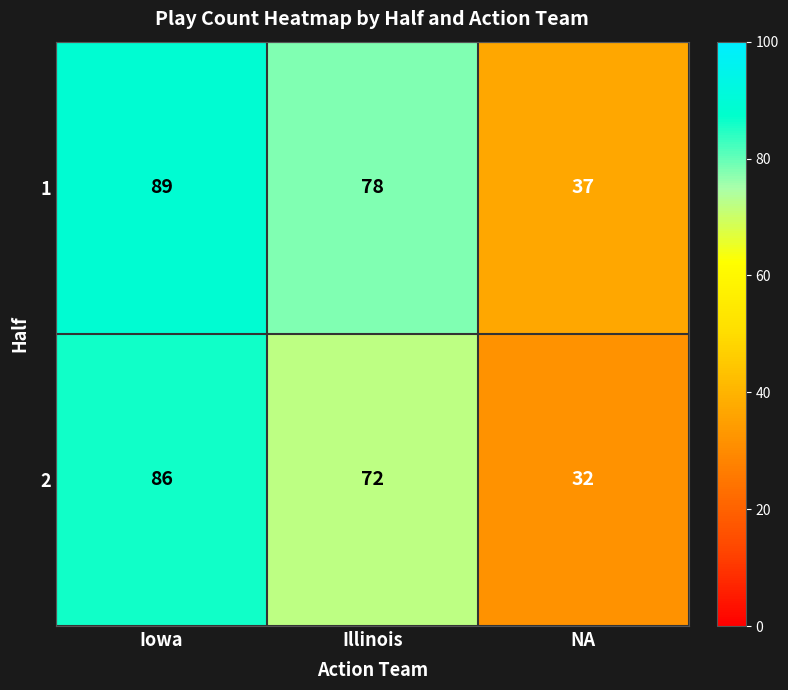

How many data points does each series have?

3